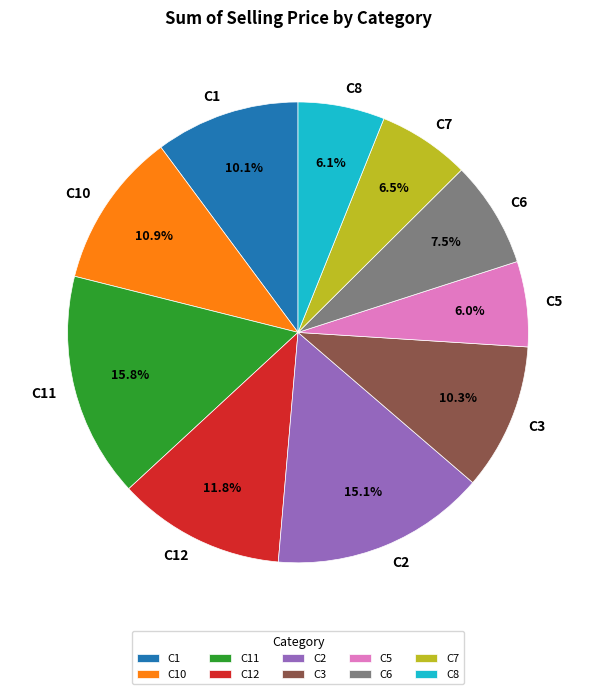

Which slice is the largest?

C11